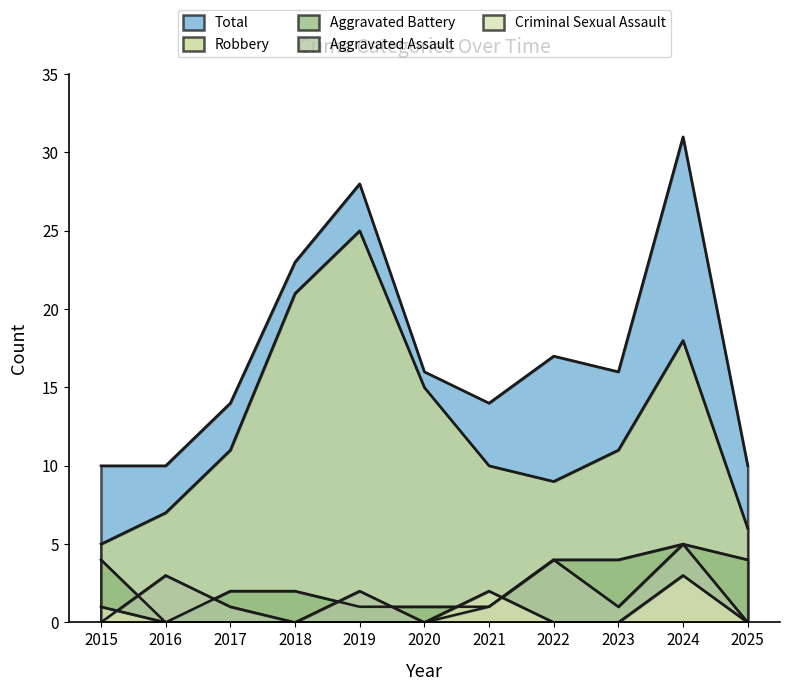

The value of Aggravated Assault at 2018 is -2. True or false?

False